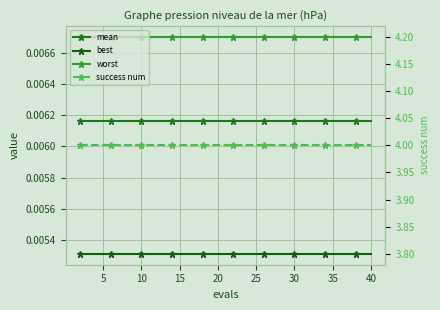

What is the lowest value of the success num series?

4.0